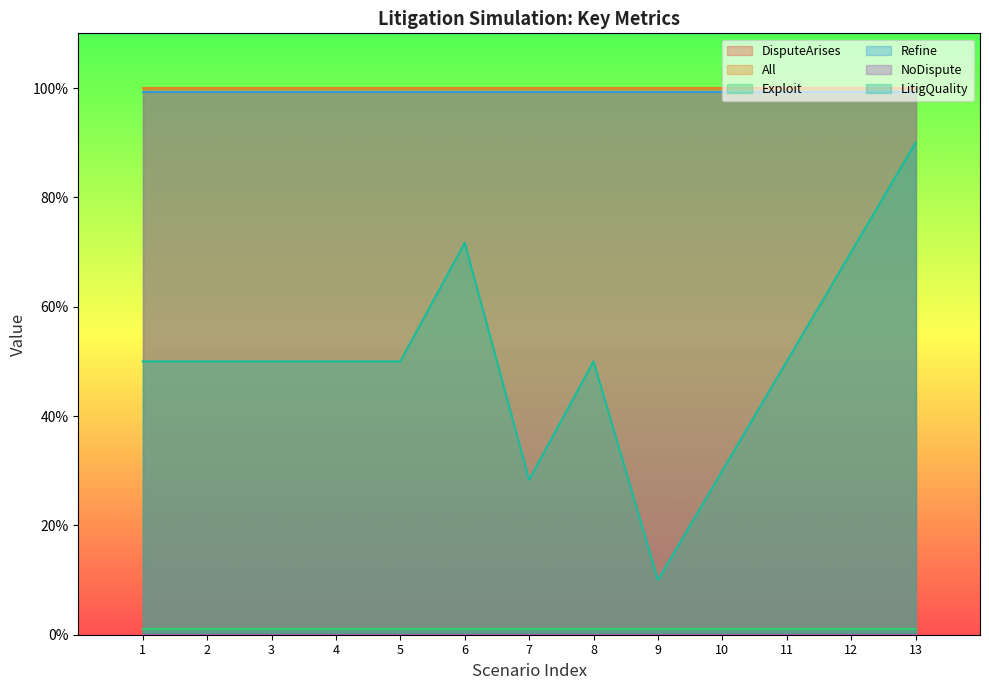

True or false: NoDispute and LitigQuality intersect in this chart.

False